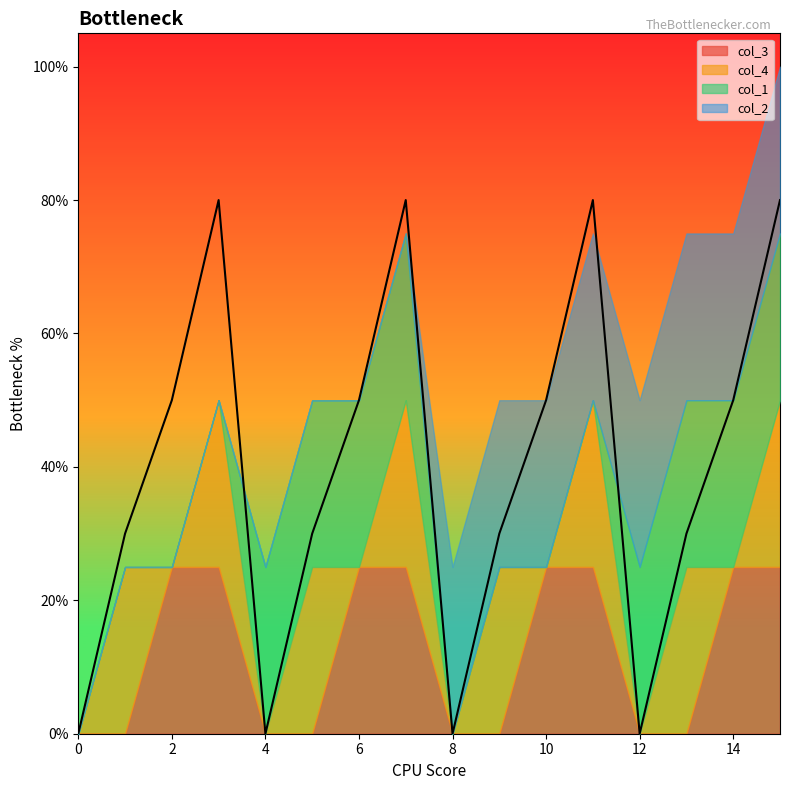

What is the greatest value displayed?

1